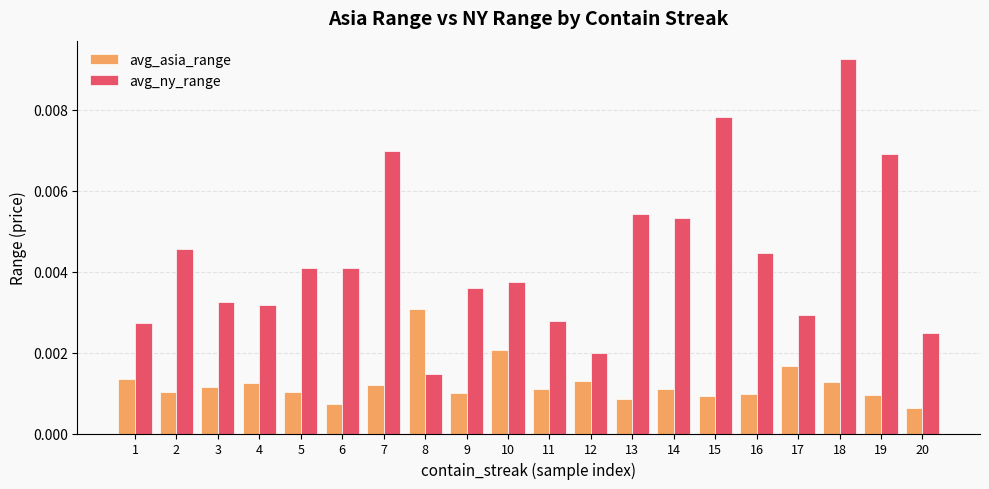

Rank the series by their maximum value, from lowest to highest.

avg_asia_range, avg_ny_range